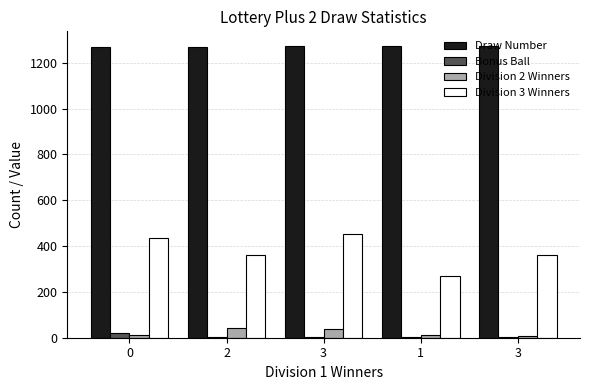

What are all the series names shown in the legend?

Draw Number, Bonus Ball, Division 2 Winners, Division 3 Winners